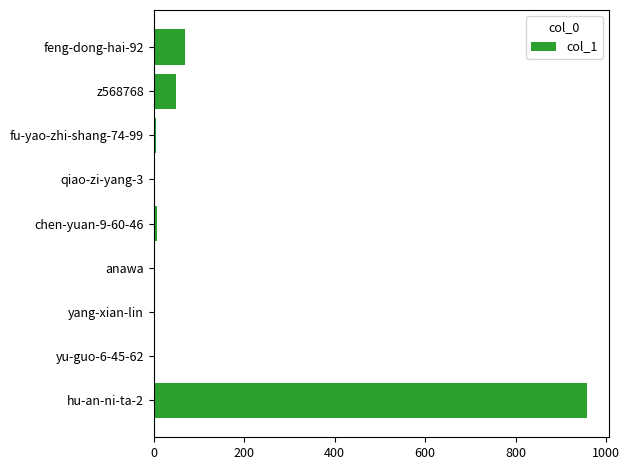

Are the bars grouped side by side (vs. stacked)?

No